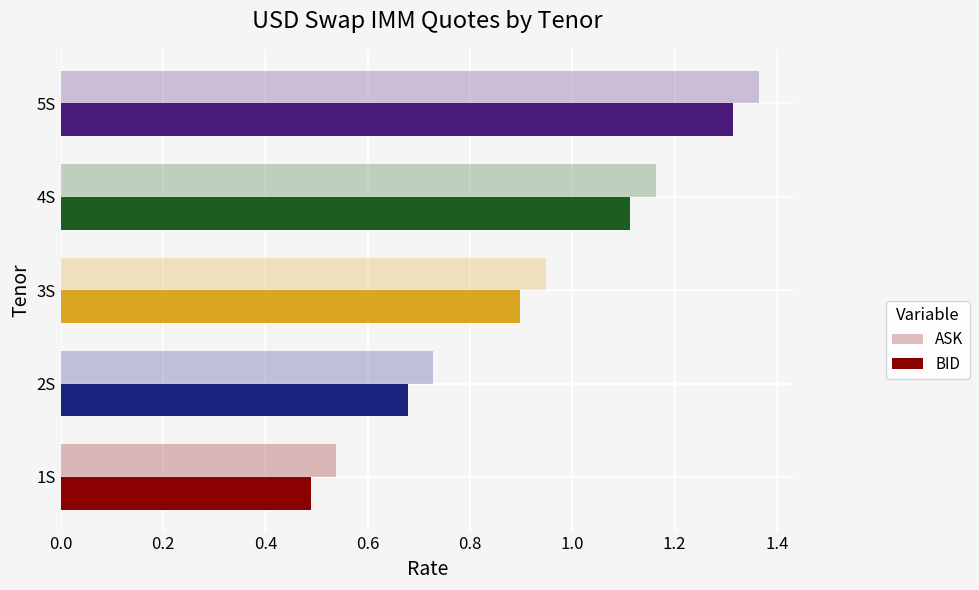

List the series in order of their overall mean, lowest first.

BID, ASK